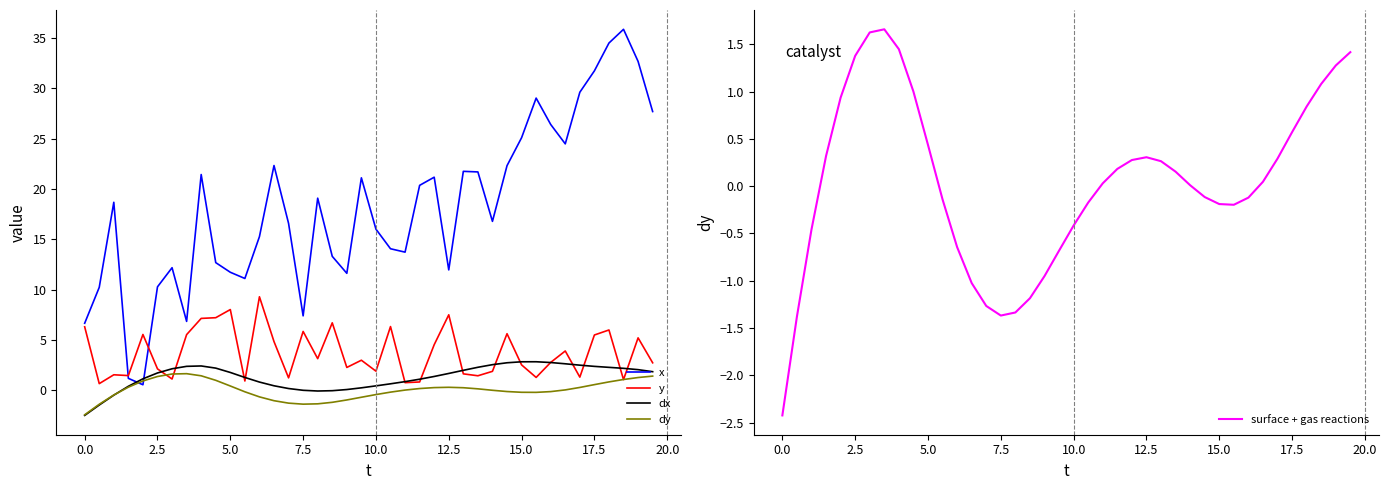

What is the maximum value for y?

9.3